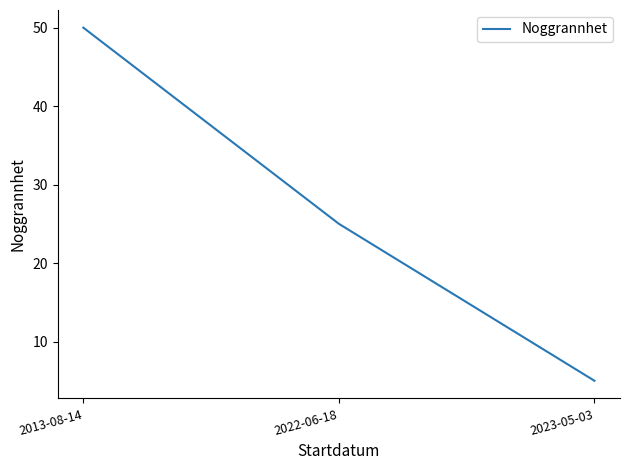

What is the difference between the maximum and minimum values?

45